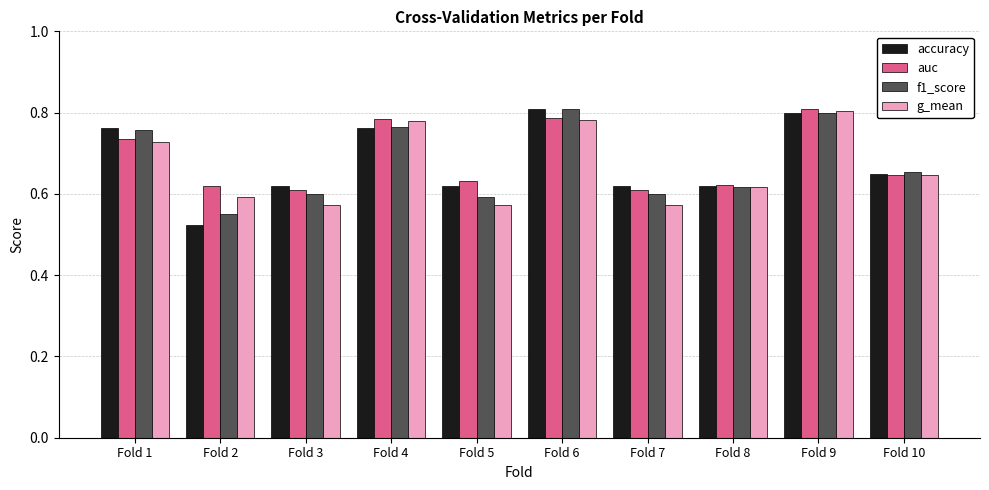

Which series changed the most between Fold 2 and Fold 8?

accuracy